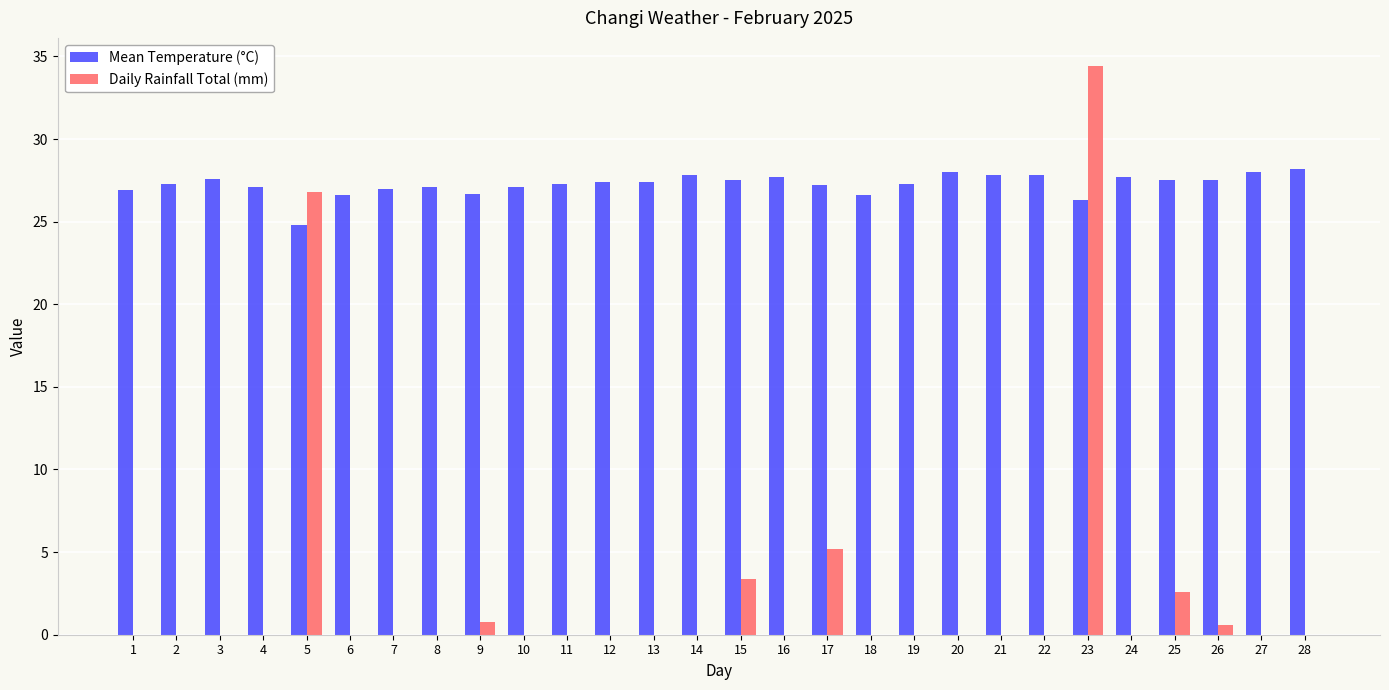

Is it true that Daily Rainfall Total (mm) equals -19.7 at 2?

False